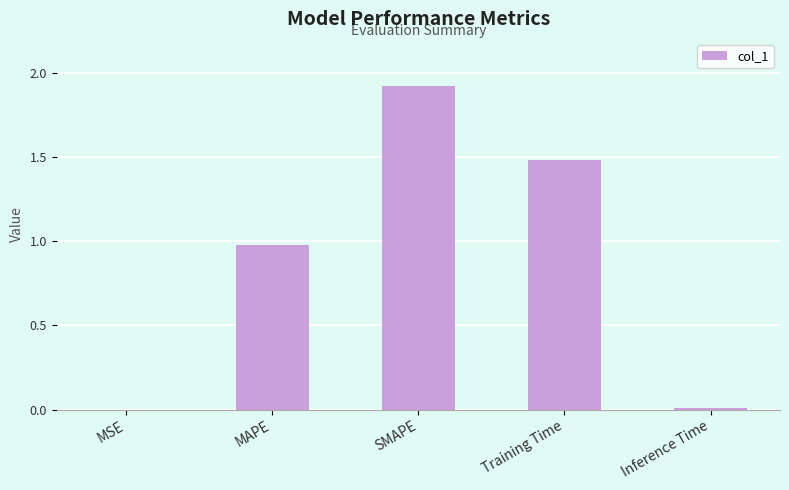

What is the sum of all values?

4.4